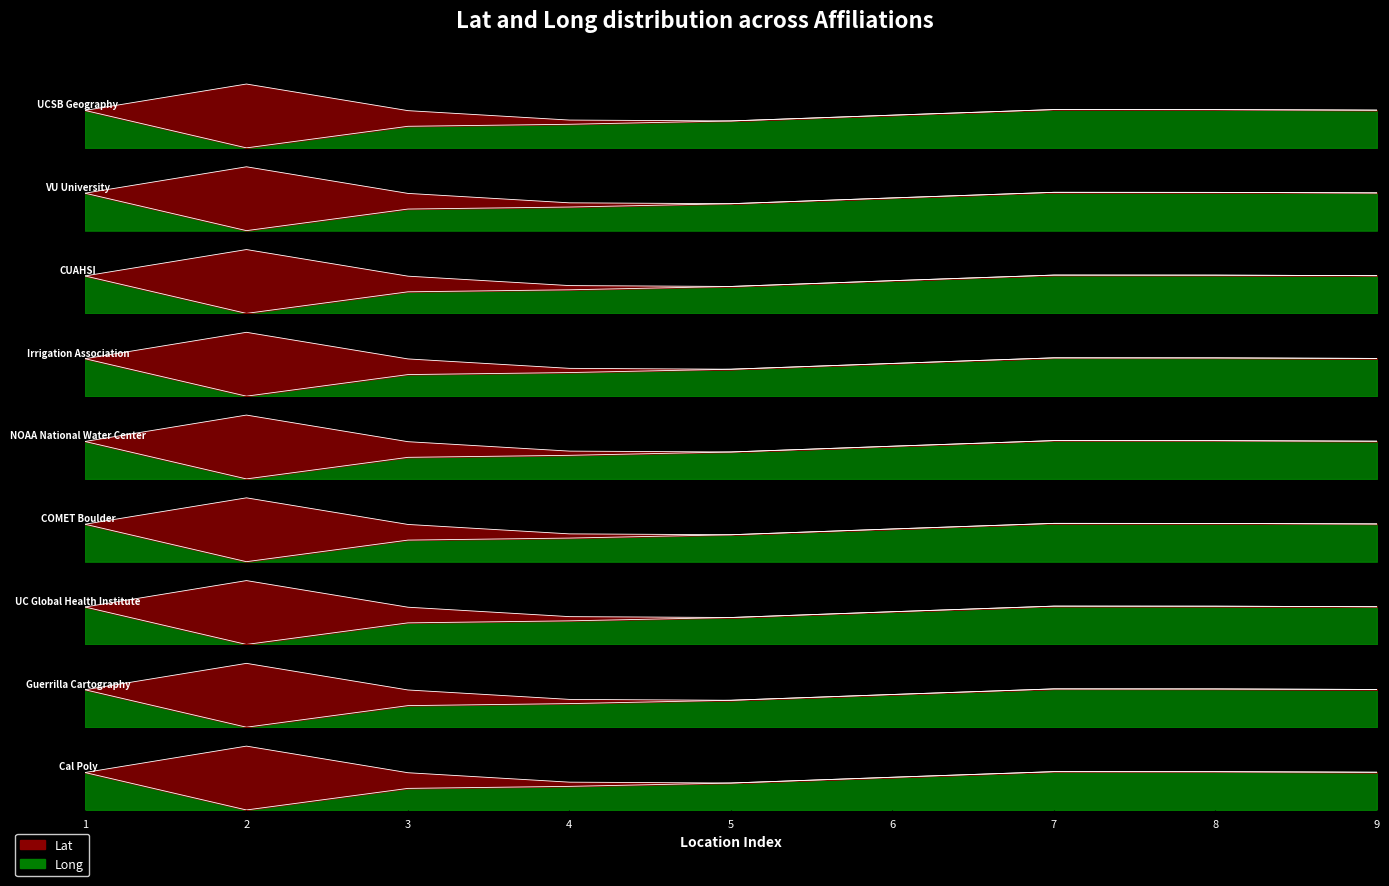

What is the average value?

1.1